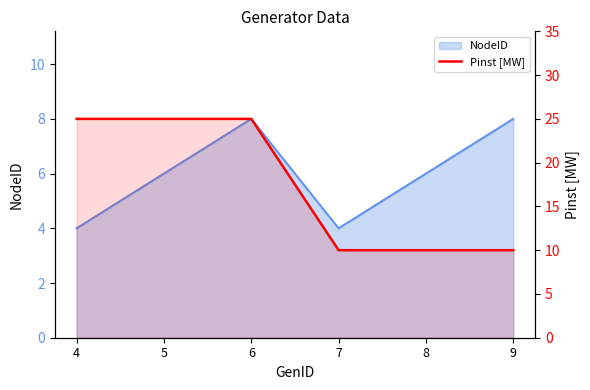

Reading left to right, what are all the values shown in this chart?

4=25	5=25	6=25	7=10	8=10	9=10